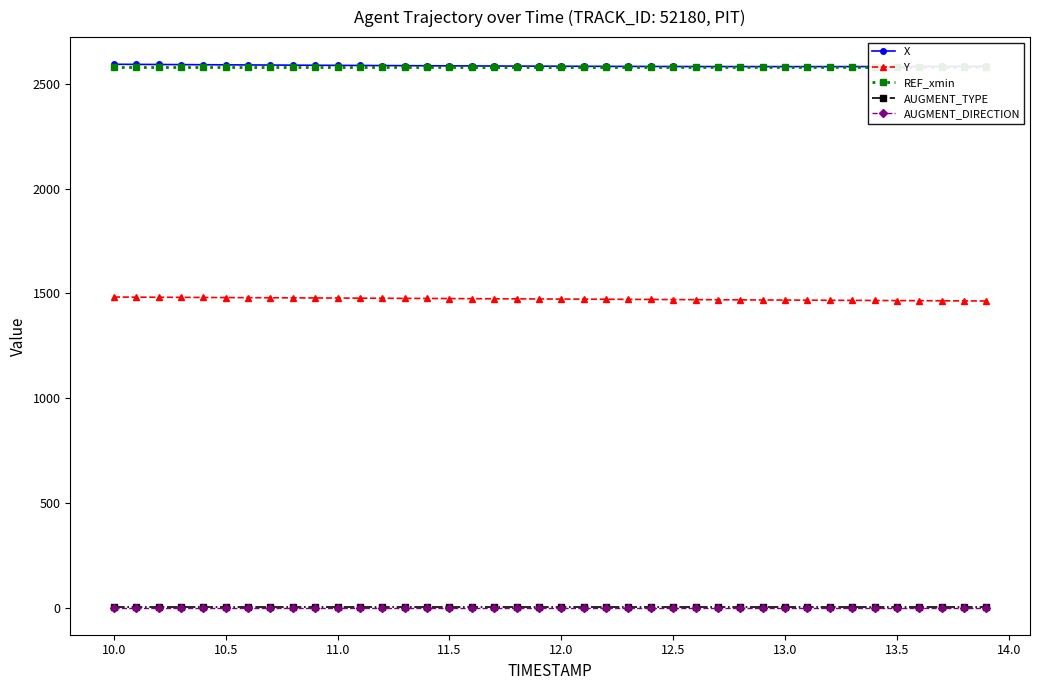

The value of X at 10.0 is 1391.2. True or false?

False